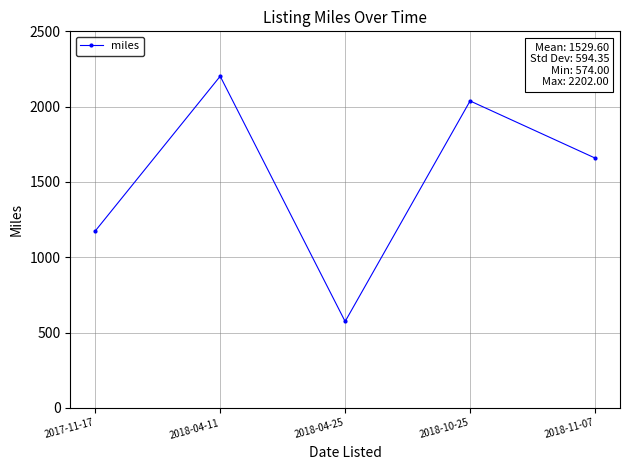

Reading left to right, transcribe all the data shown in this chart.

2017-11-17=1175	2018-04-11=2202	2018-04-25=574	2018-10-25=2038	2018-11-07=1659